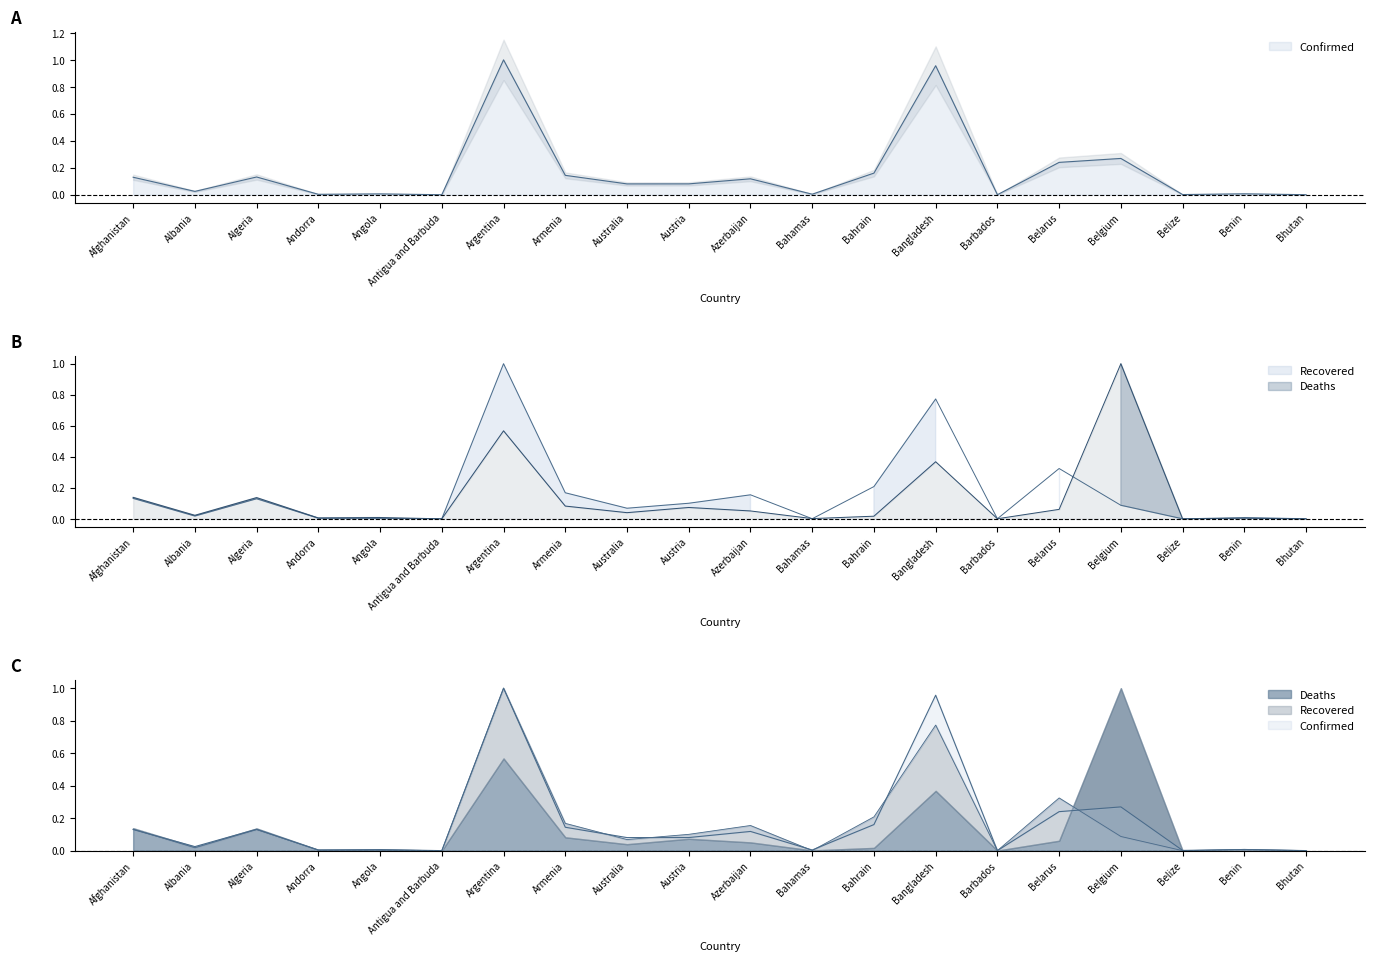

At which category is the sum across all series the highest?

Argentina